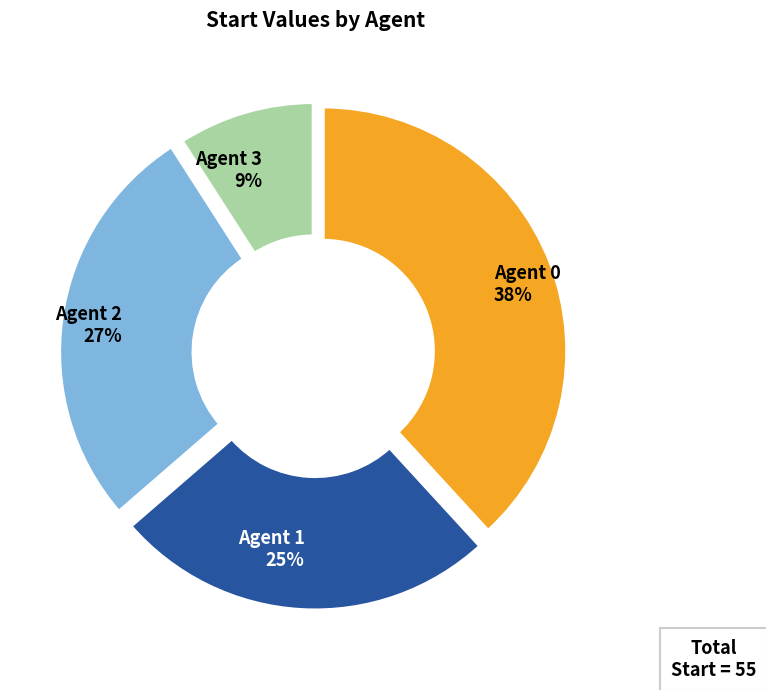

Between Agent 0 and Agent 2, which is larger?

Agent 0